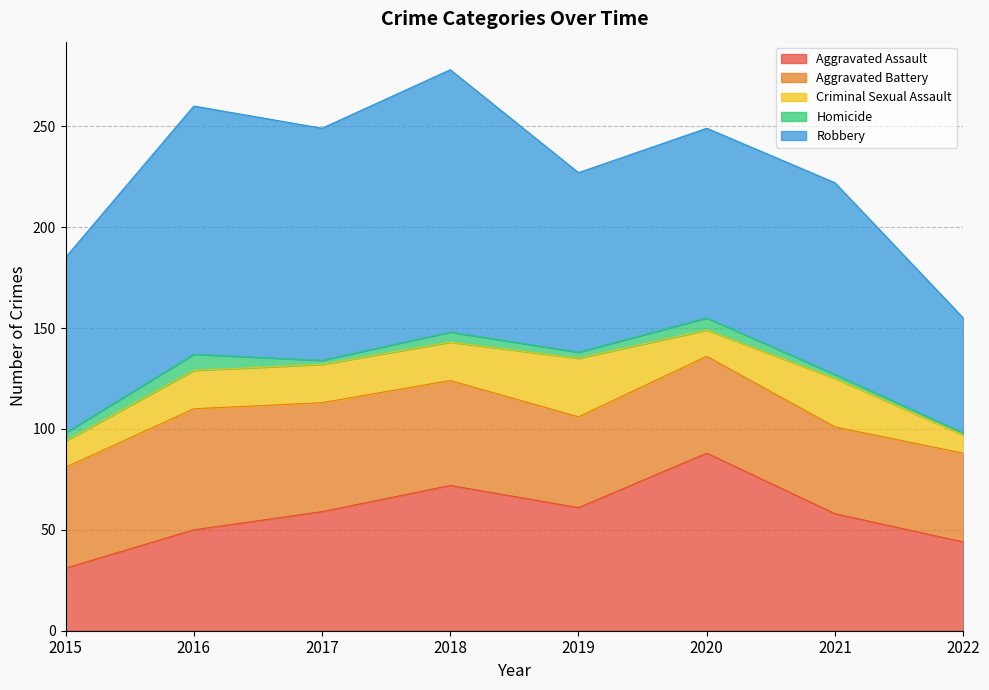

Which series has the widest spread of values?

Robbery